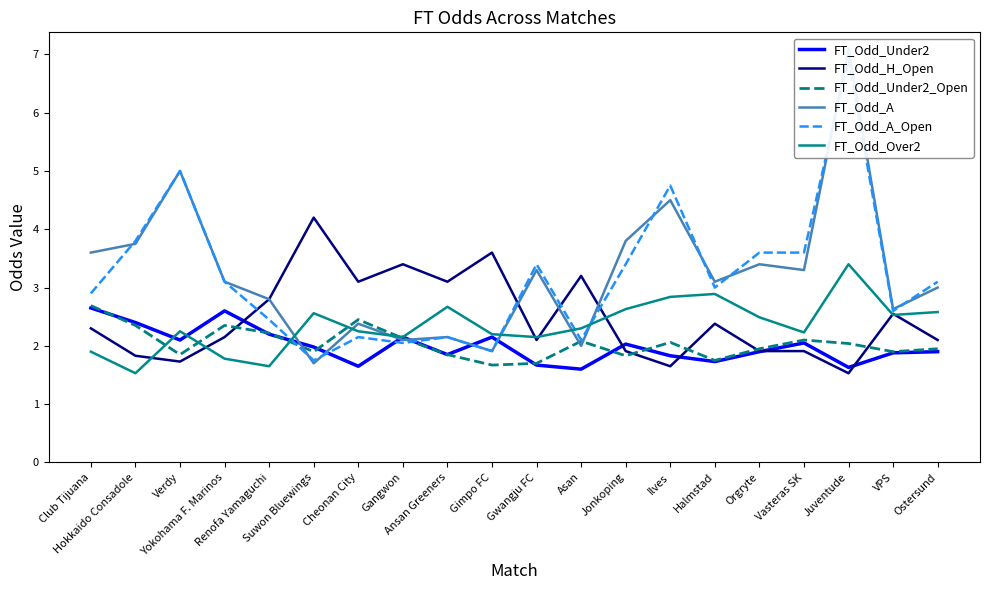

At which category does the chart reach its peak across all series?

Juventude